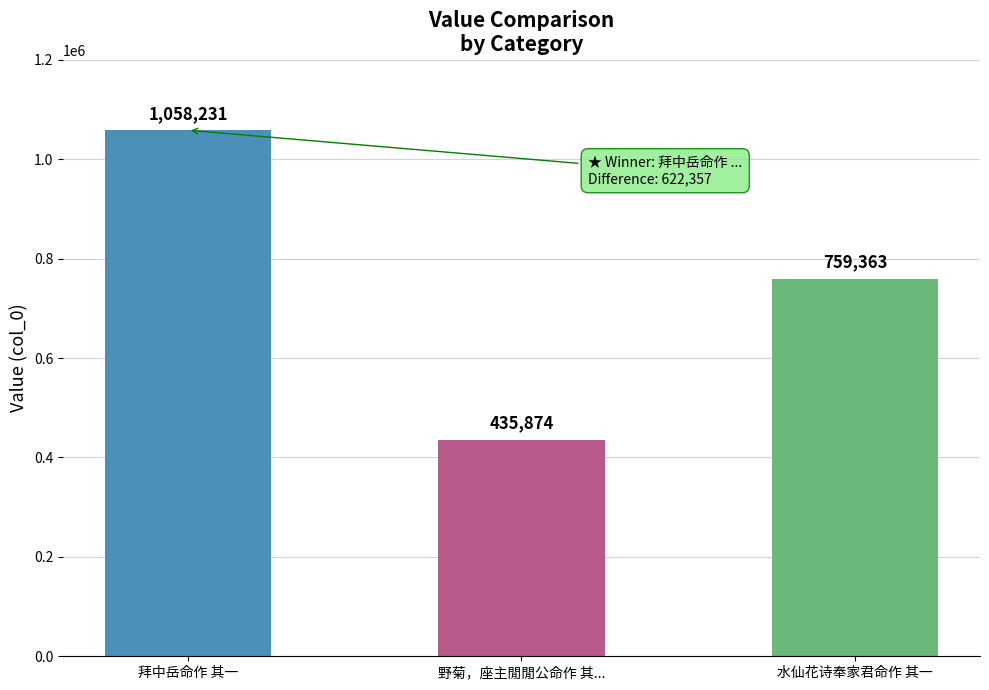

At which label is the value closest to 747052?

水仙花诗奉家君命作 其一